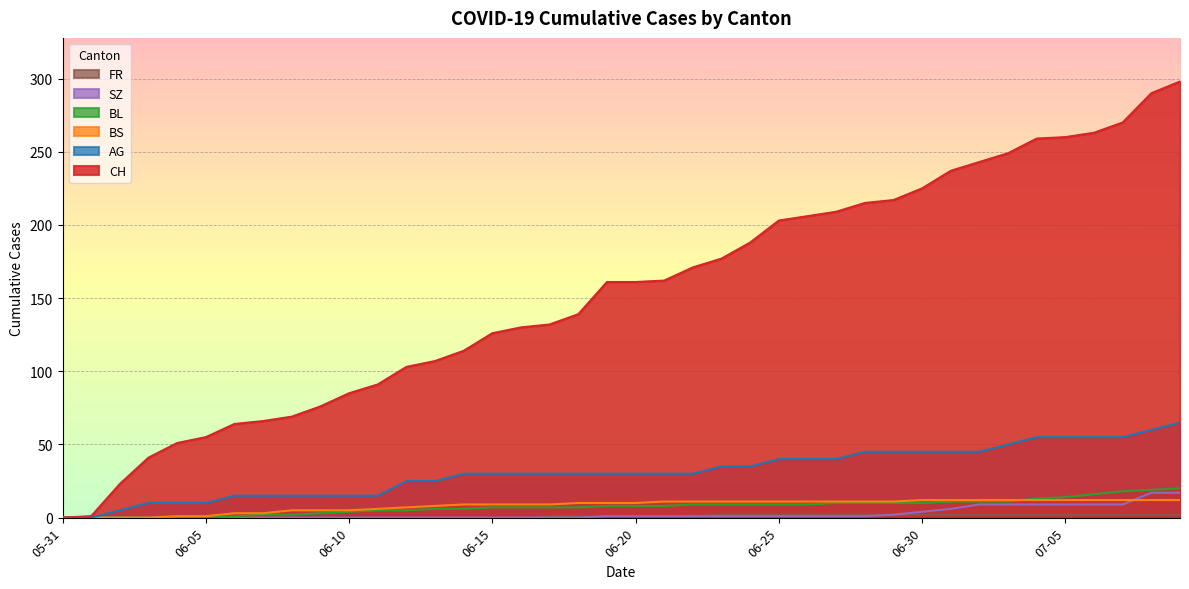

Which series has the largest total across all categories?

CH